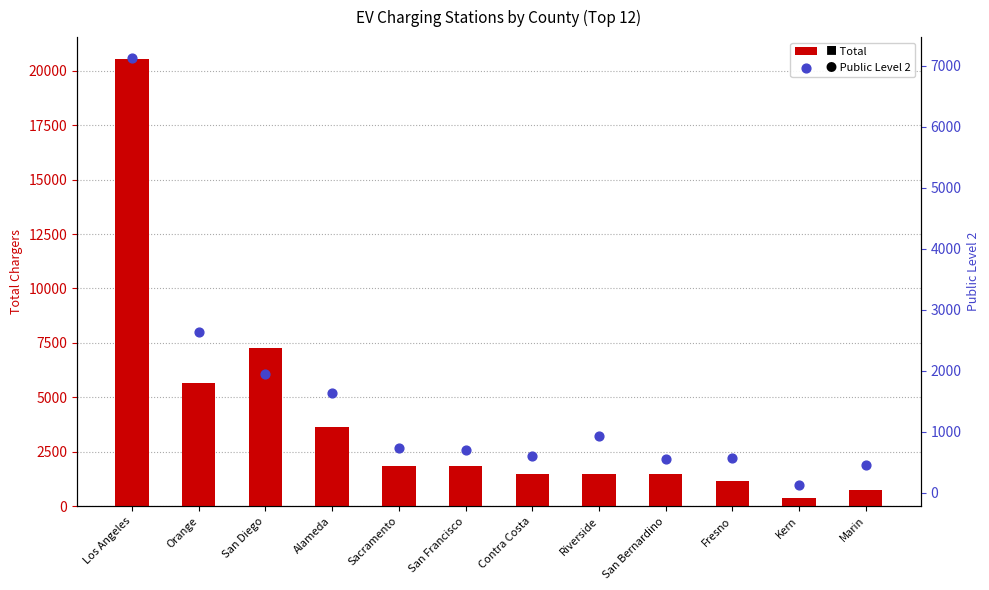

At which category is the sum across all series the highest?

Los Angeles